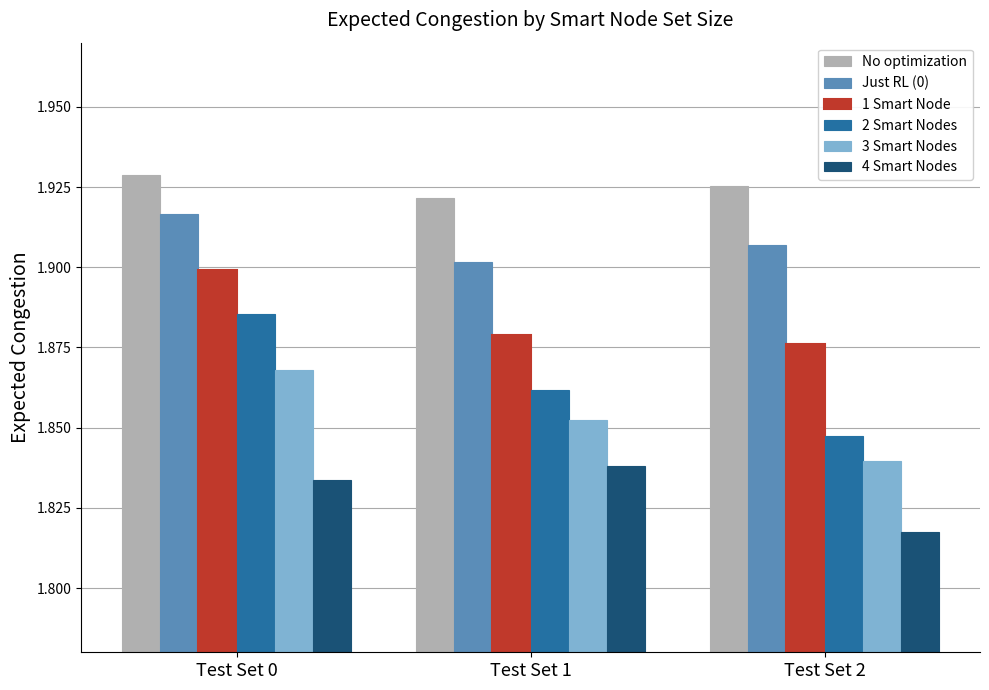

True or false: 1 Smart Node has a value of 1.9 at Test Set 1.

True